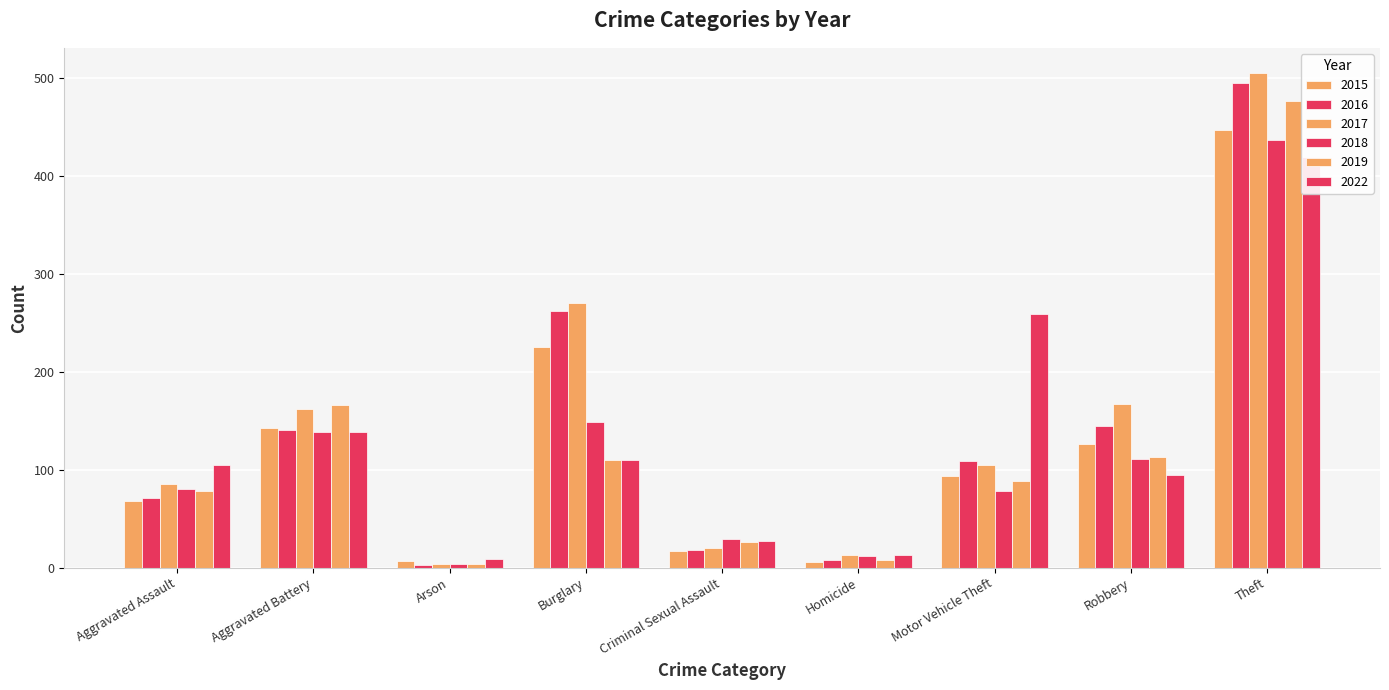

What is the sum of the 2017 values at Aggravated Assault and Criminal Sexual Assault?

105